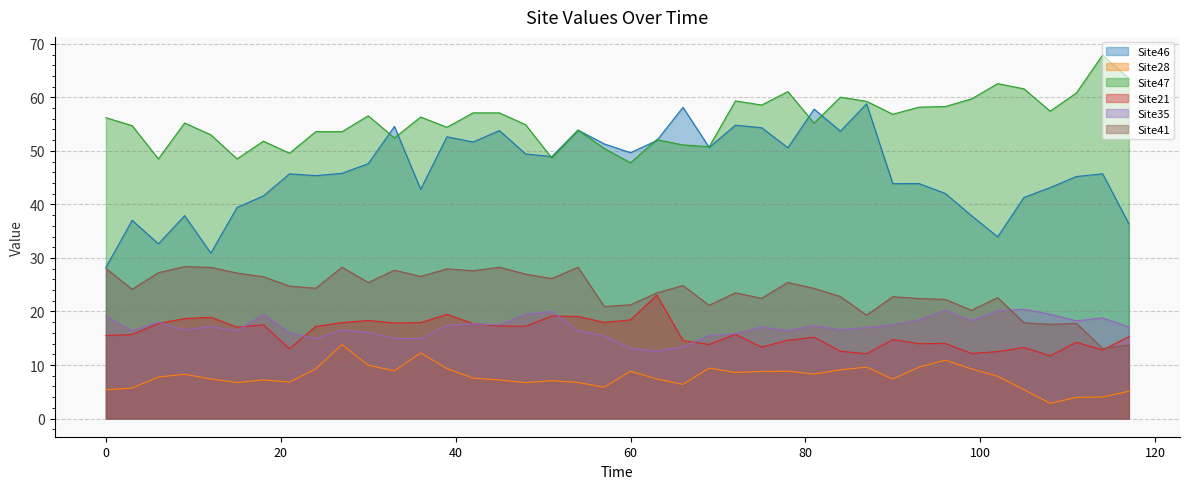

At which category does Site41 reach its first local valley?

3